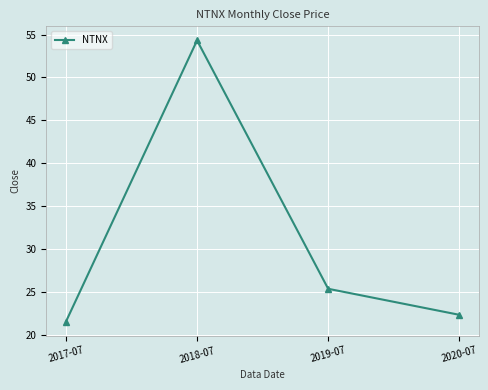

The value at 2020-07 is 22.3. True or false?

True